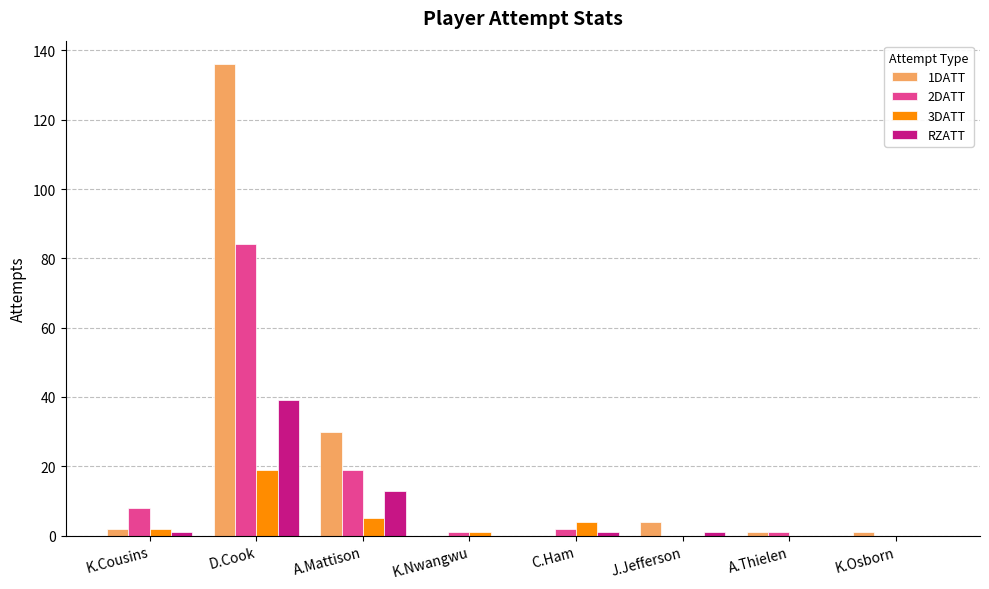

How many groups of bars are there?

8